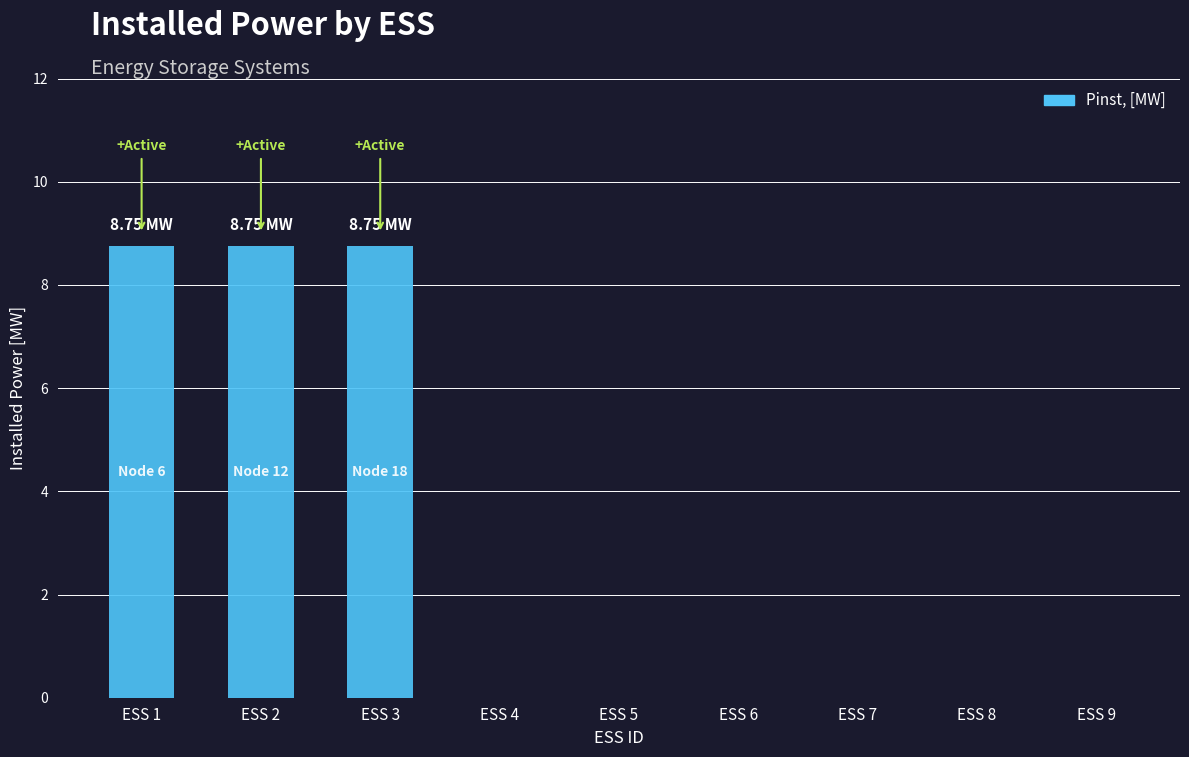

What is the difference between the second highest and minimum values?

8.8